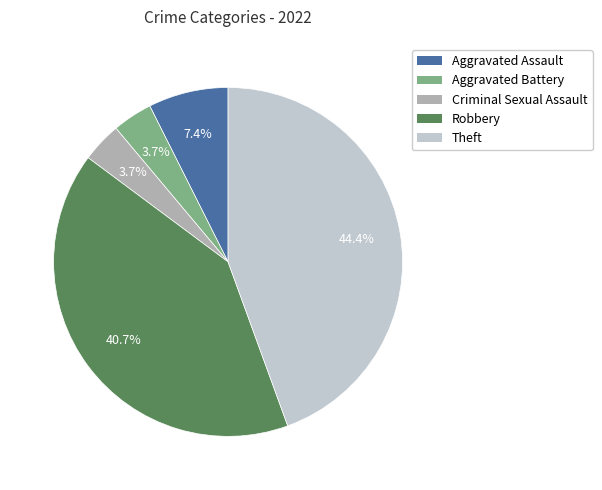

Which slice is the largest?

Theft